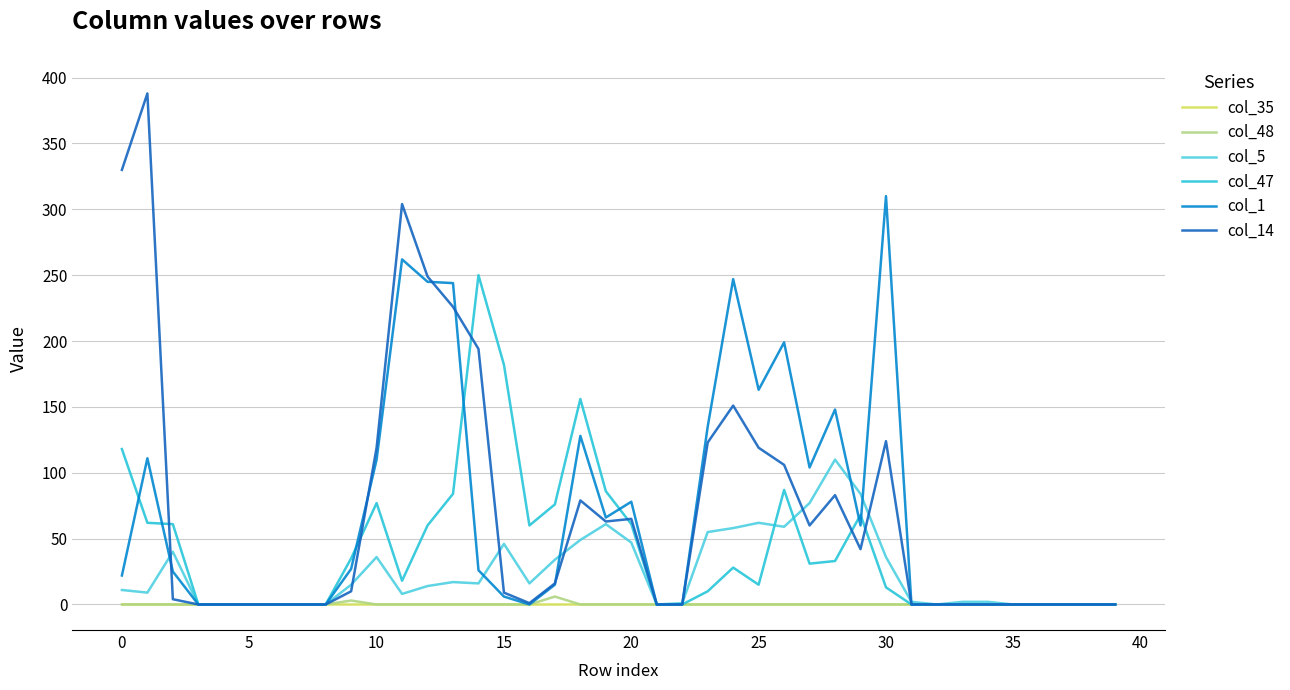

What is the difference between the maximum and minimum values in the col_48 series?

6